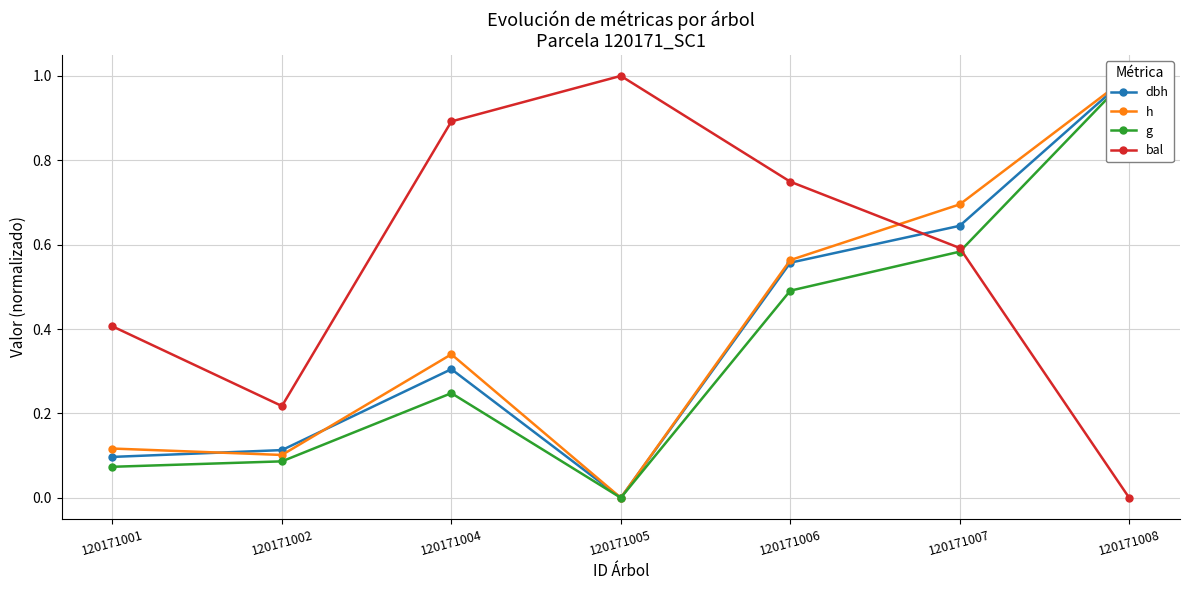

What is the value of the h point at the 2nd from the left?

0.1